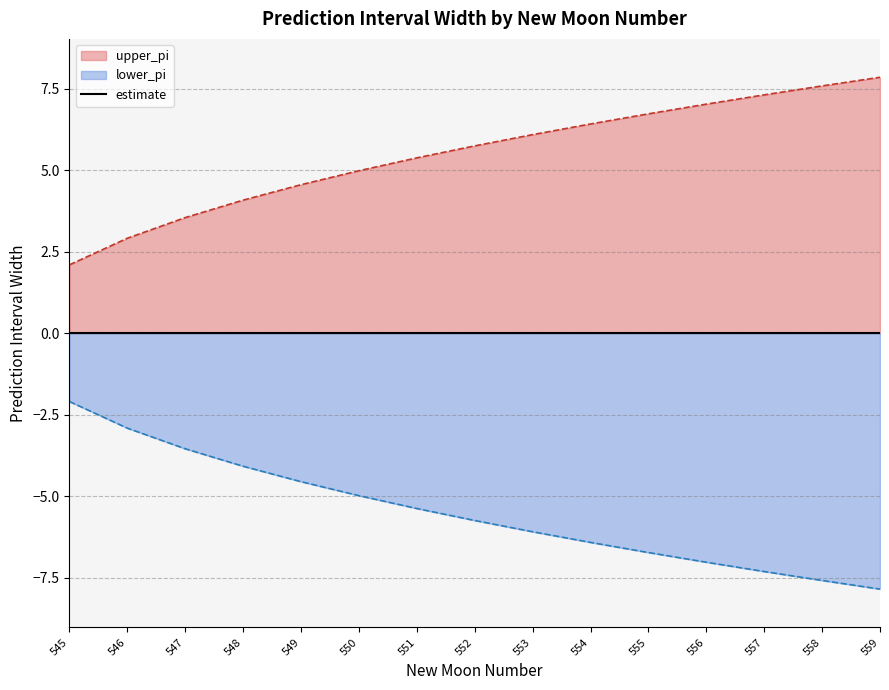

How many data points in upper_pi are above 5?

9